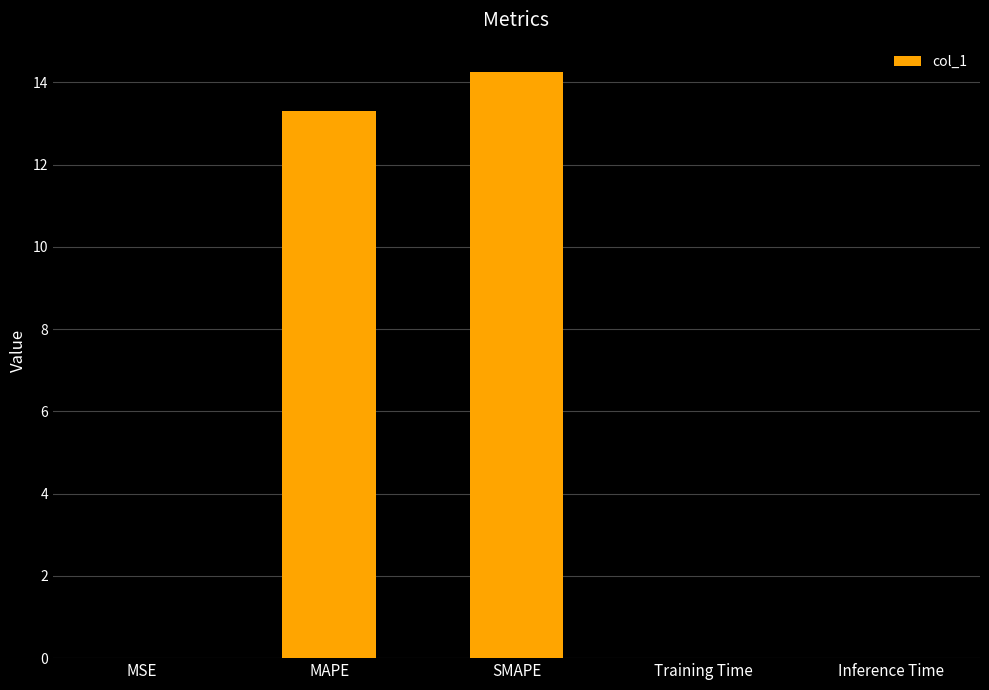

What is the average value?

5.5